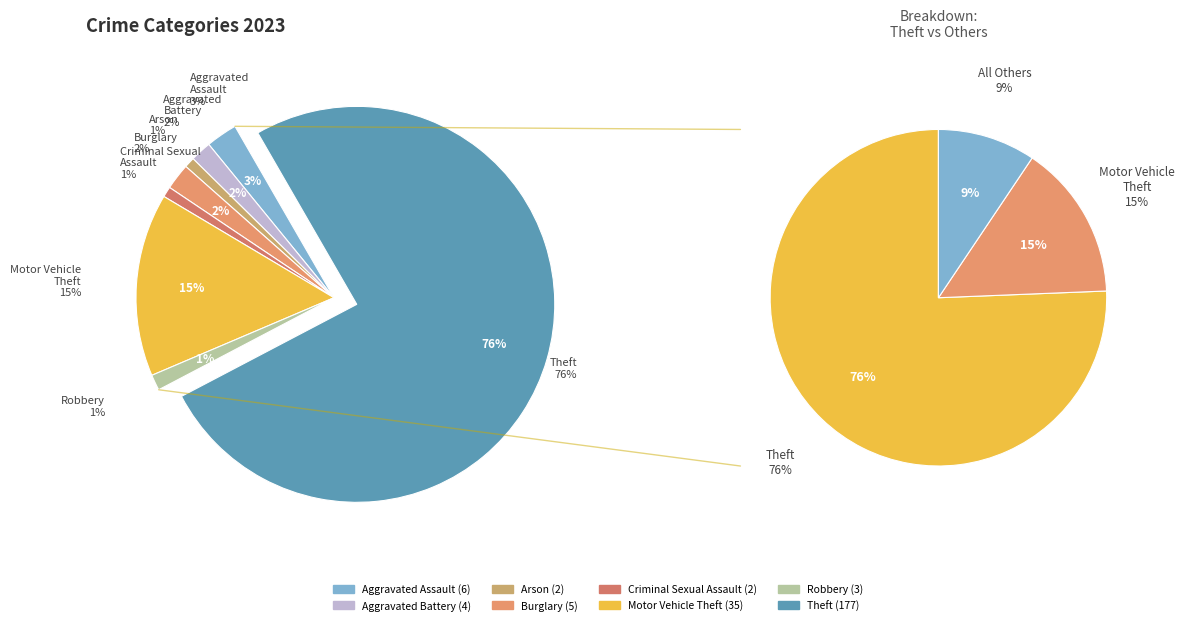

Which slice is the smallest?

Arson